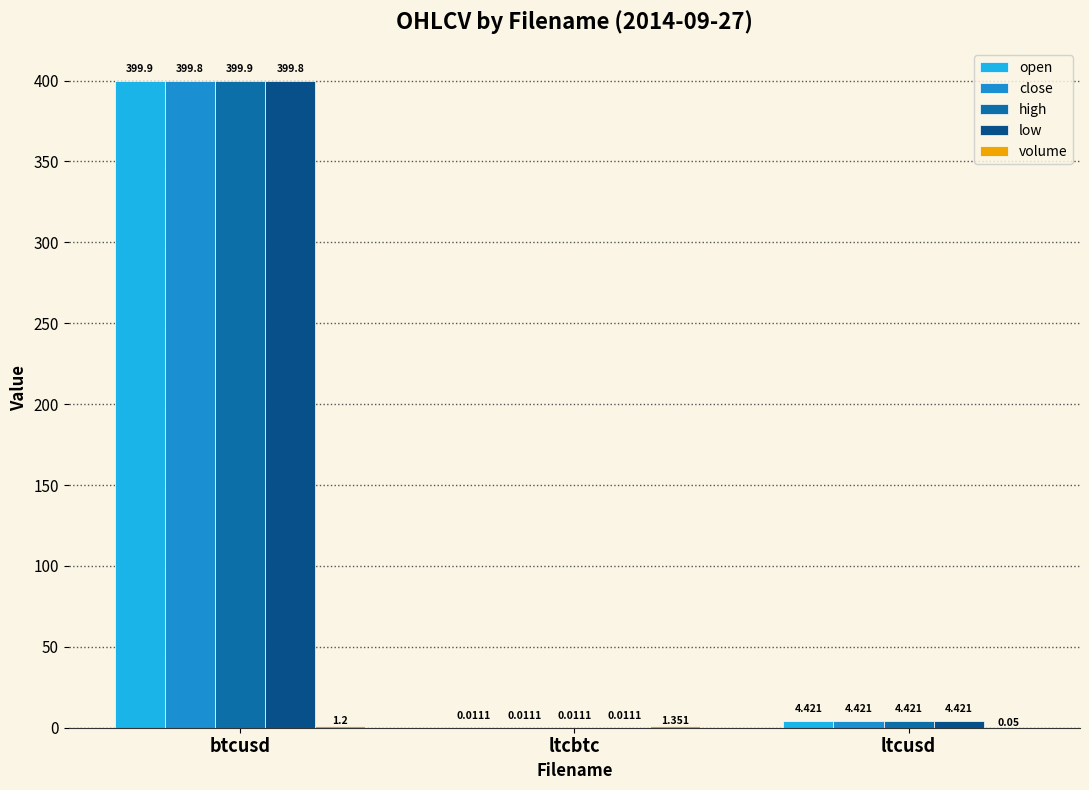

At which label does open reach its peak?

btcusd